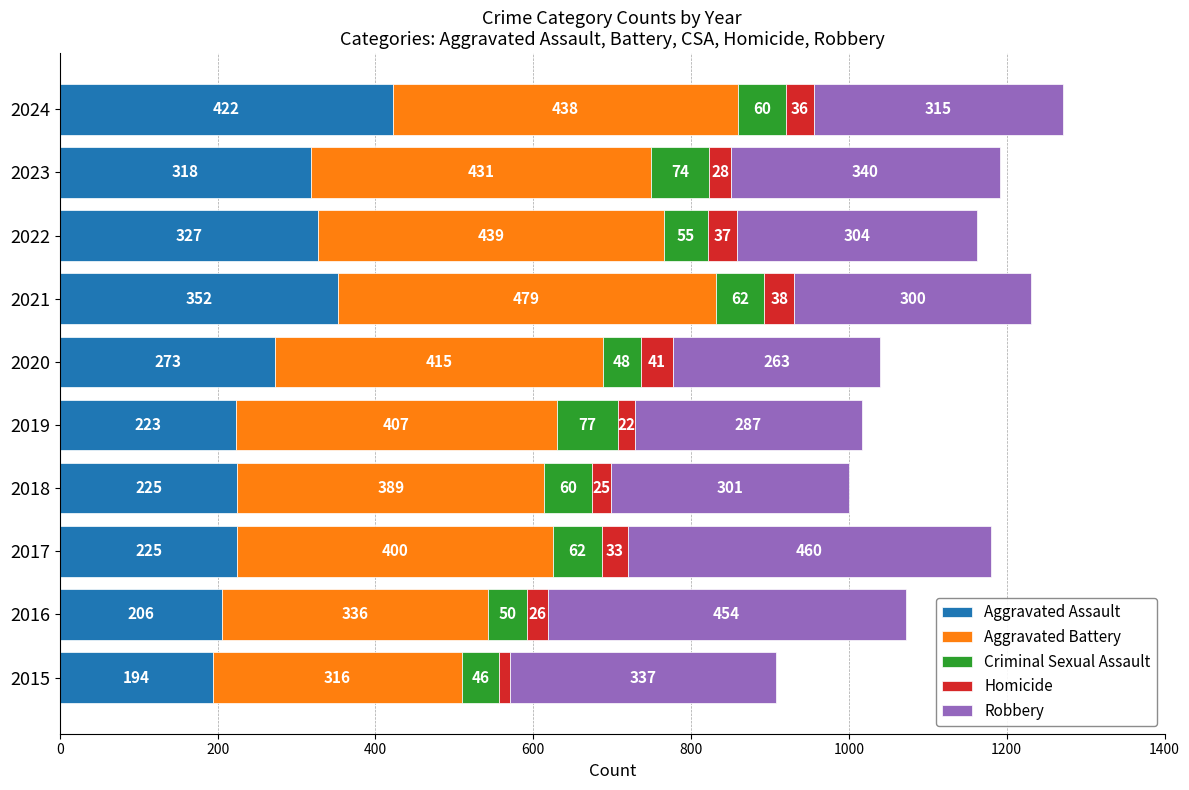

Which category has the lowest value in the Aggravated Assault series?

2015